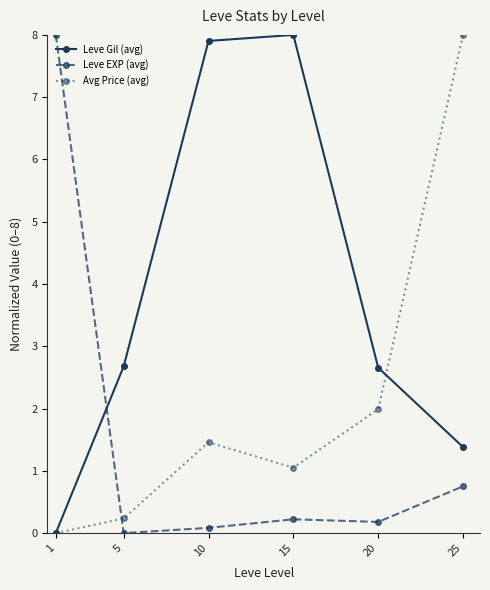

What is the value of the Leve EXP (avg) point at the 5th from the left?

0.2